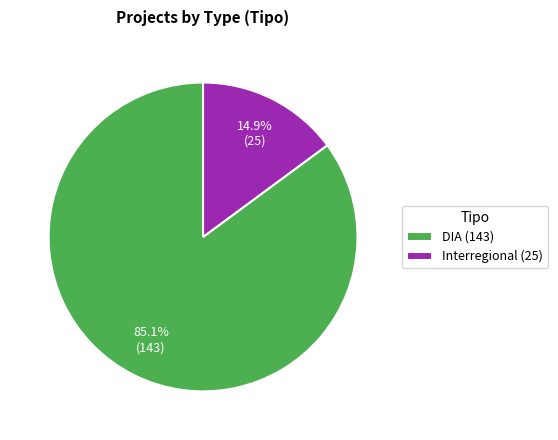

Which has a higher value, DIA or Interregional?

DIA